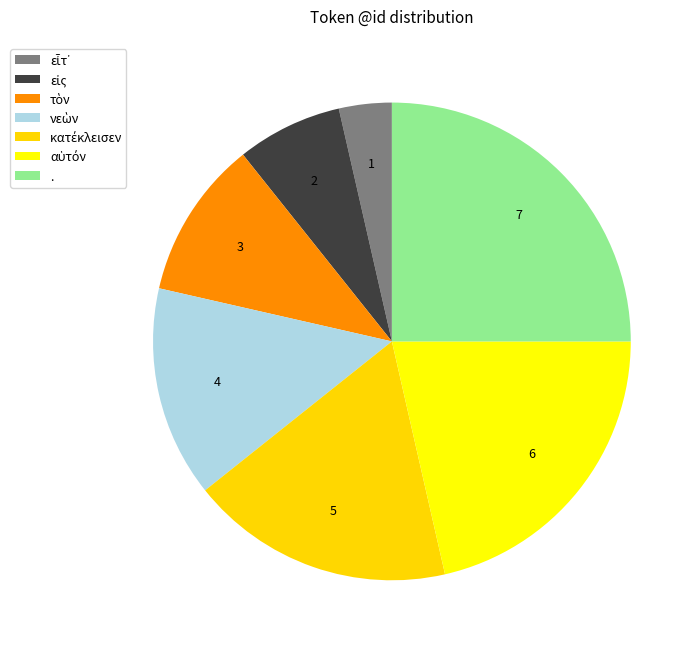

Is there a majority slice in this chart?

No